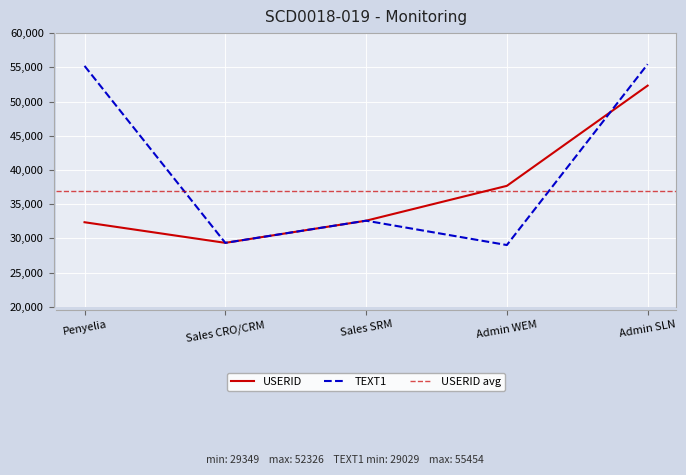

The TEXT1 series shows 29349 at Sales CRO/CRM. True or false?

True